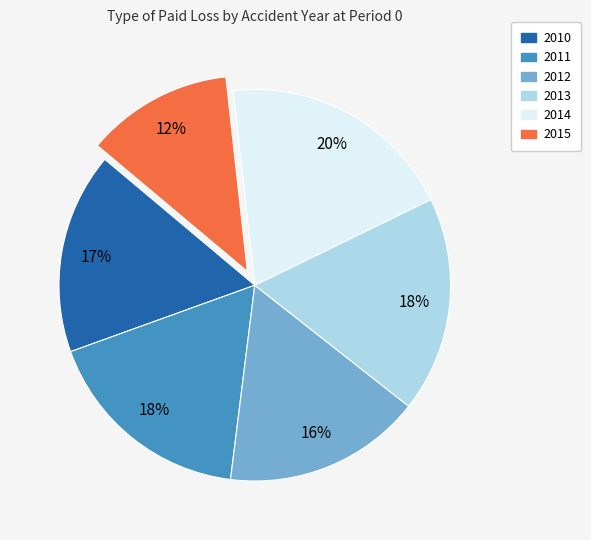

How many slices are in this pie chart?

6